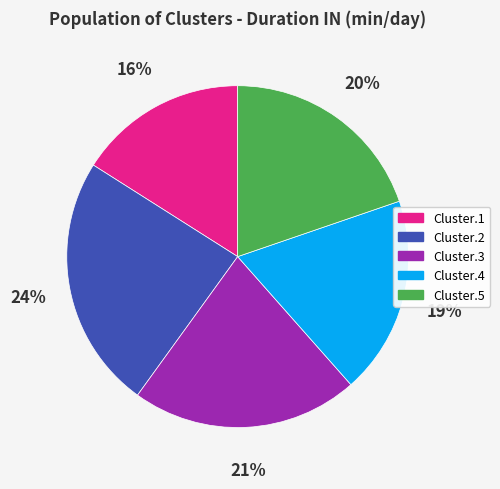

Do Cluster.3 and Cluster.4 together represent more than half of the pie?

No